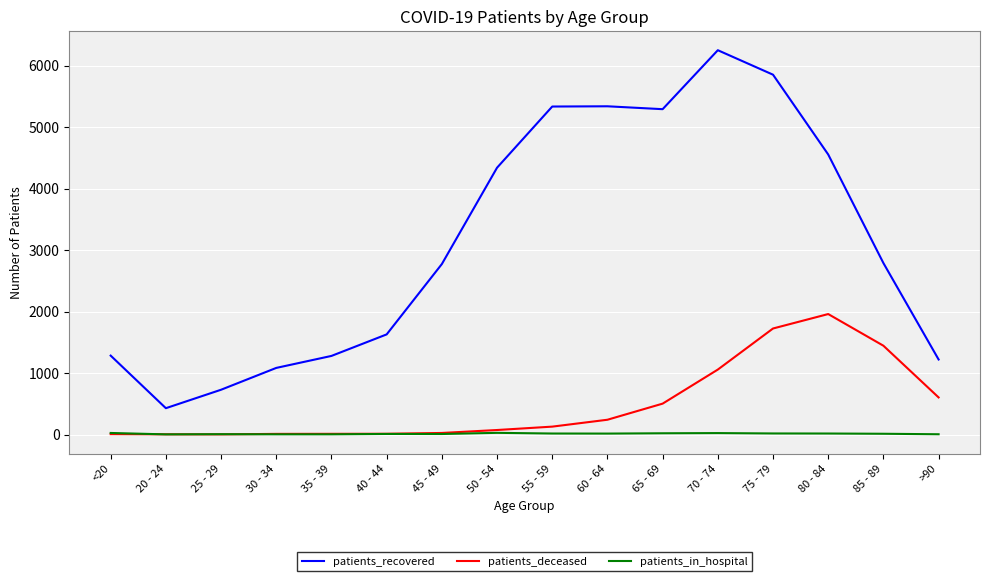

True or false: patients_recovered and patients_deceased intersect in this chart.

False